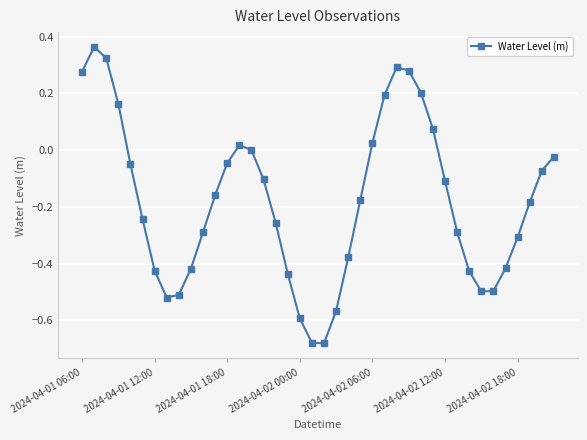

How many interior local valleys (lower than both neighbors) does the data have?

3